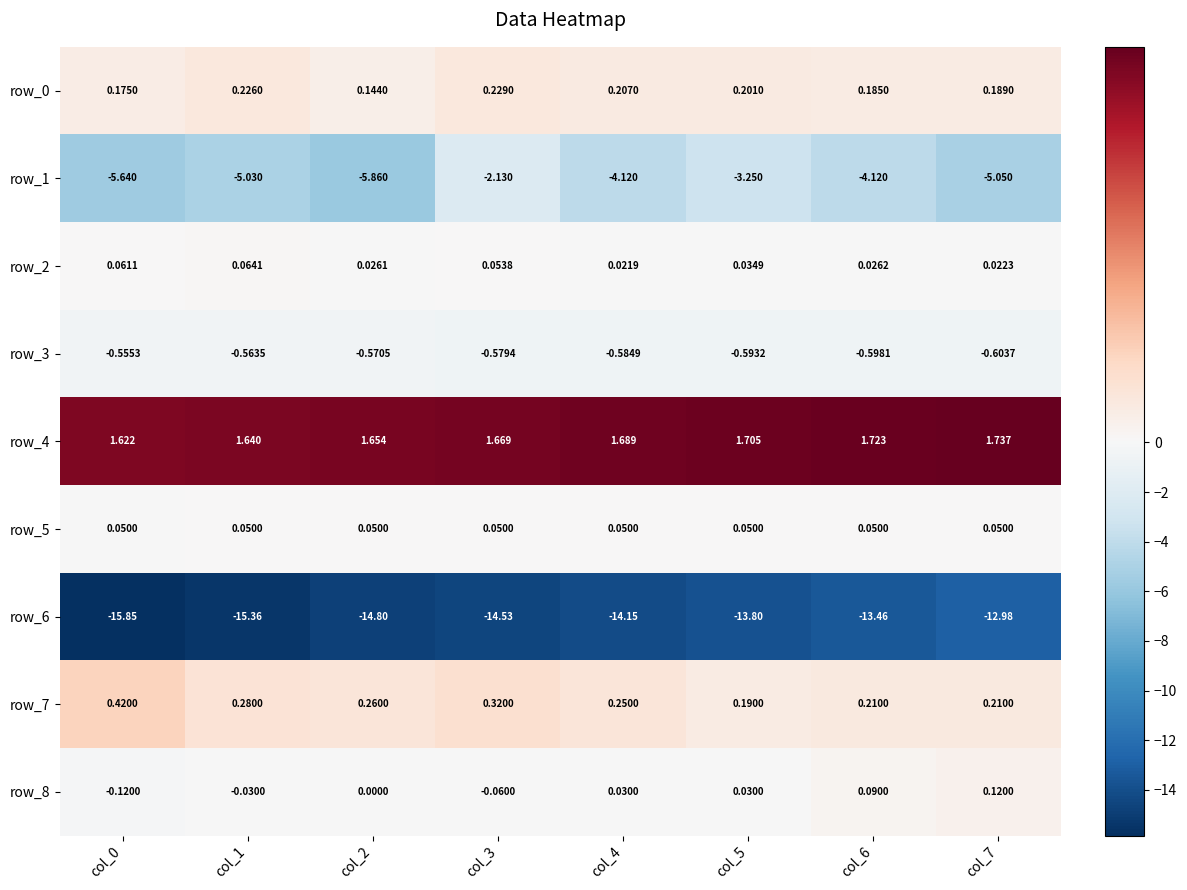

Is the value of row_3 at col_2 greater than the value of row_8 at col_7?

No